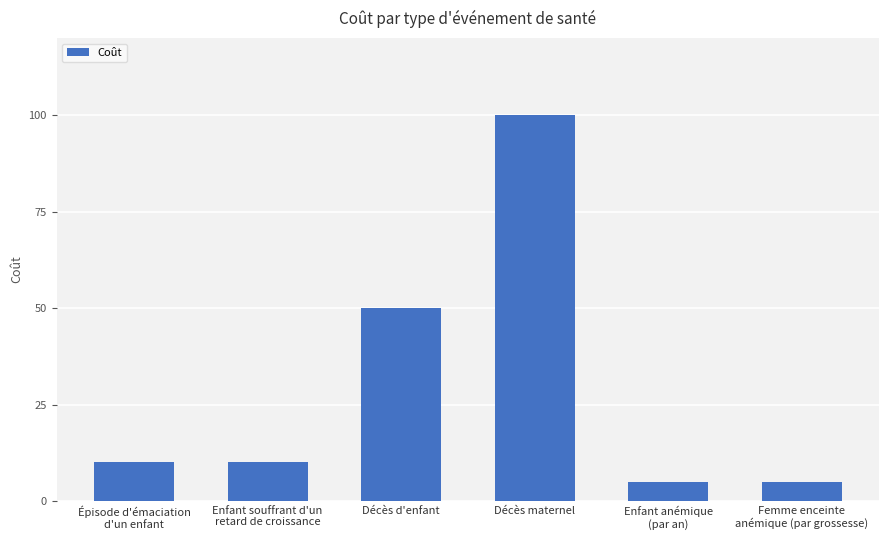

Is it true that the value at Décès maternel is 100?

True